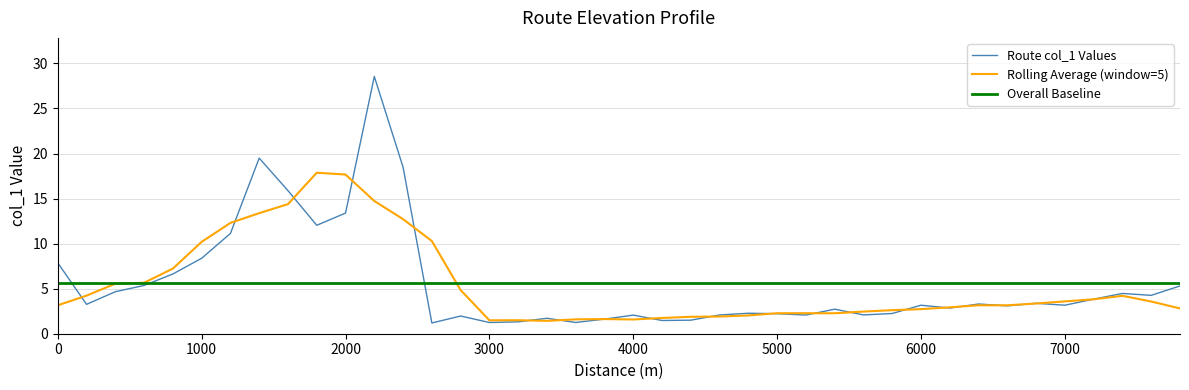

Rank the categories by value from lowest to highest.

2600, 3000, 3600, 3200, 4200, 4400, 3800, 3400, 2800, 4000, 5200, 4600, 5600, 5000, 5800, 4800, 5400, 6200, 6600, 6000, 7000, 200, 6400, 6800, 7200, 7600, 7400, 400, 7800, 600, 800, 0, 1000, 1200, 1800, 2000, 1600, 2400, 1400, 2200